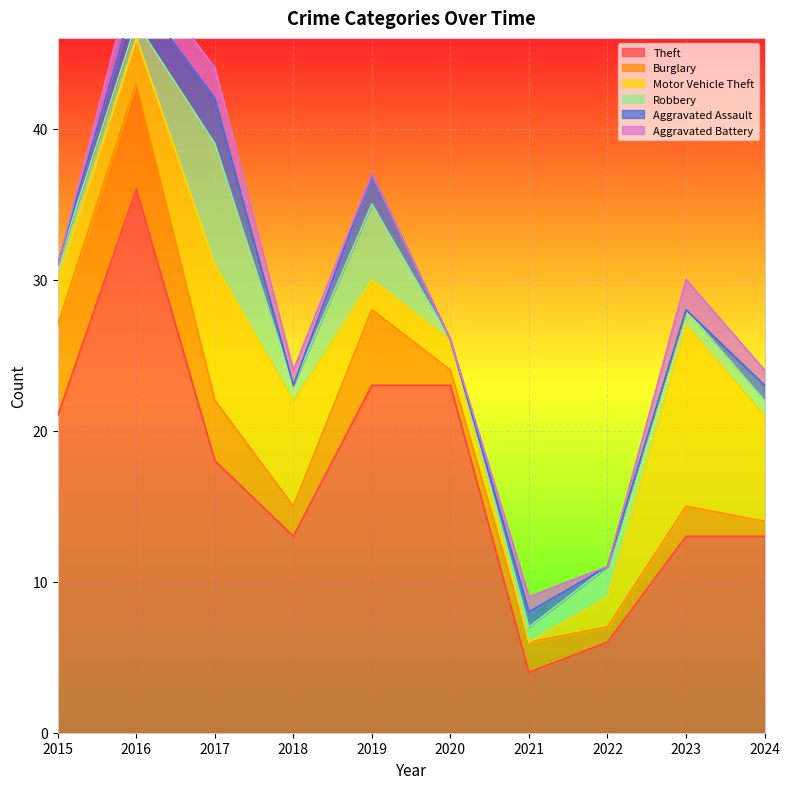

Rank the categories by Burglary value from highest to lowest.

2016, 2015, 2019, 2017, 2018, 2021, 2023, 2020, 2022, 2024